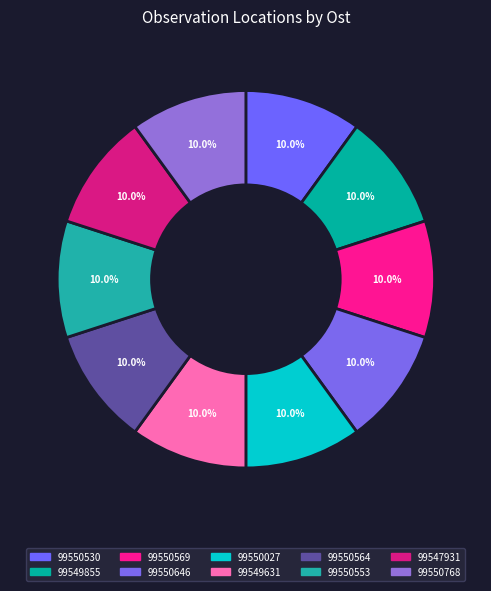

How many segments does this pie chart have?

10